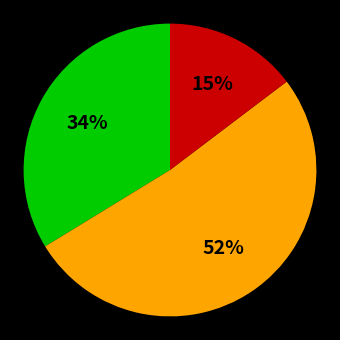

Is there a majority slice in this chart?

Yes